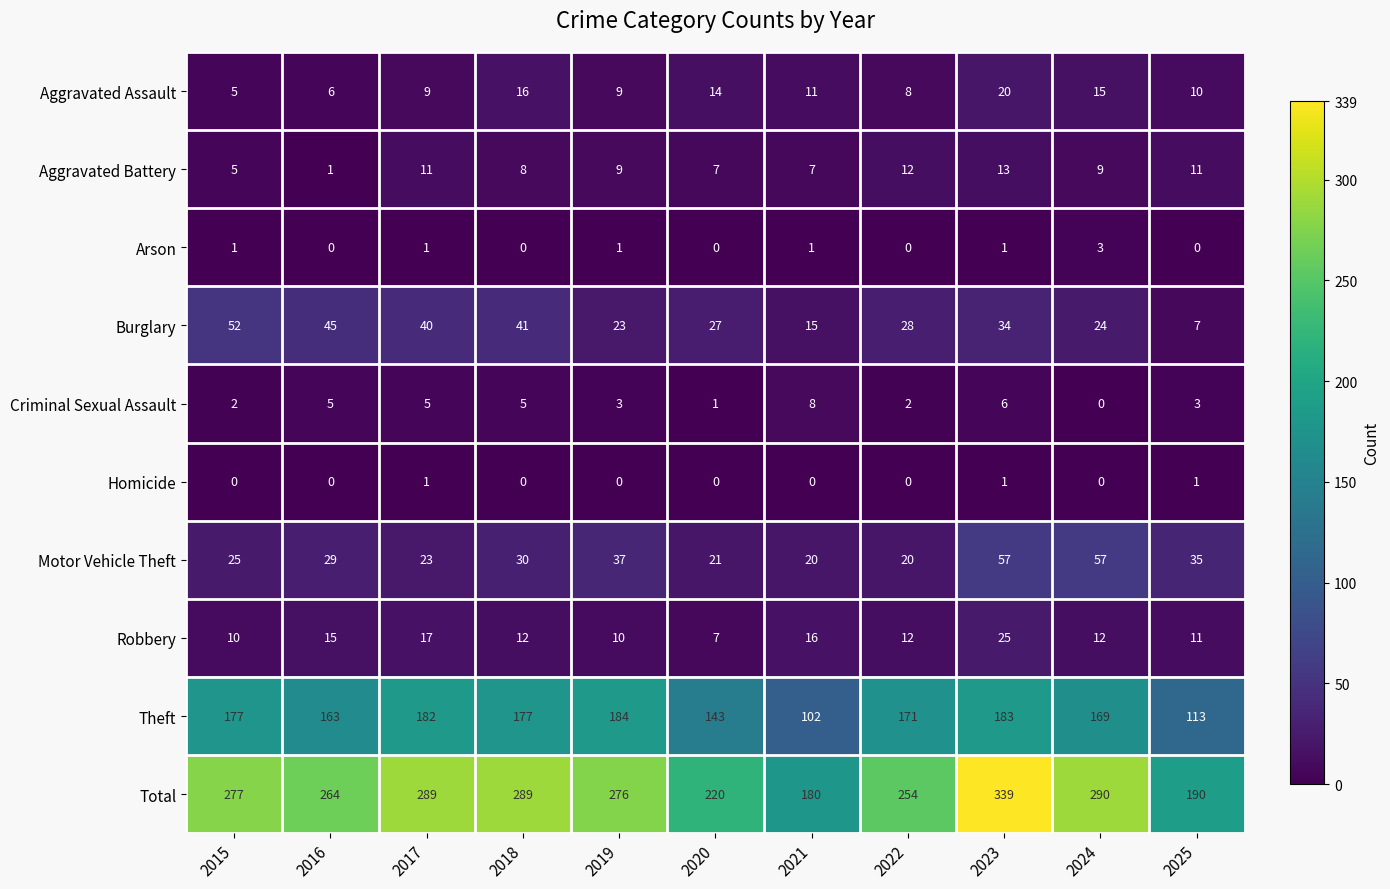

Which category has the highest value in the Arson series?

2024